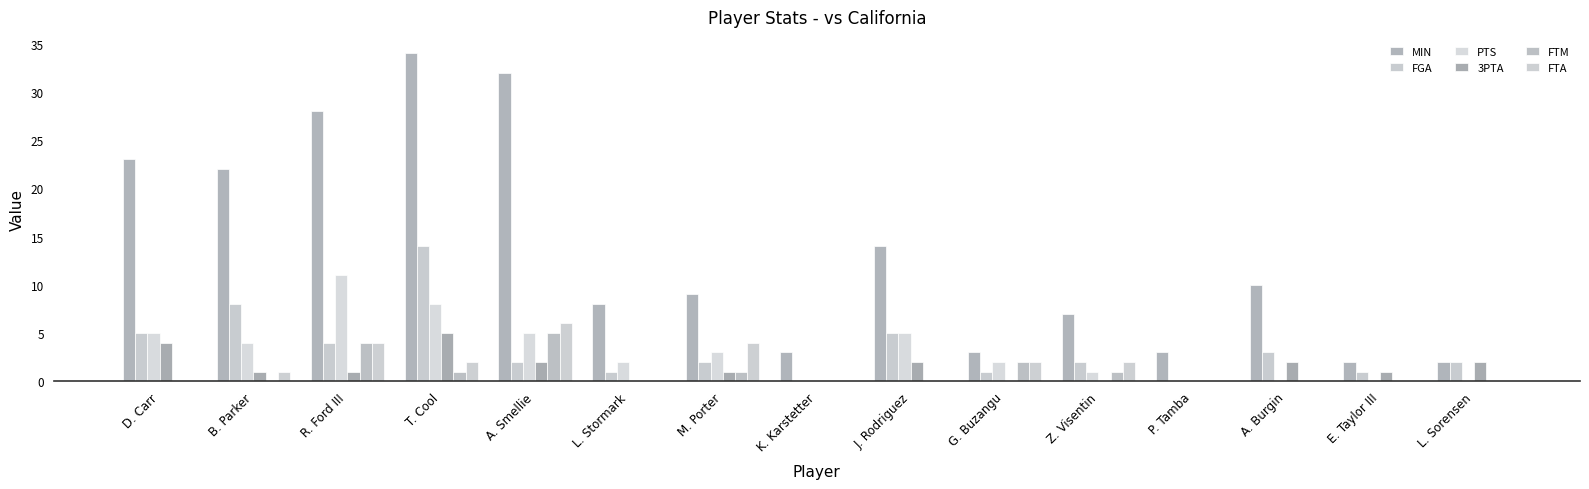

The FGA series shows 2 at A. Smellie. True or false?

True